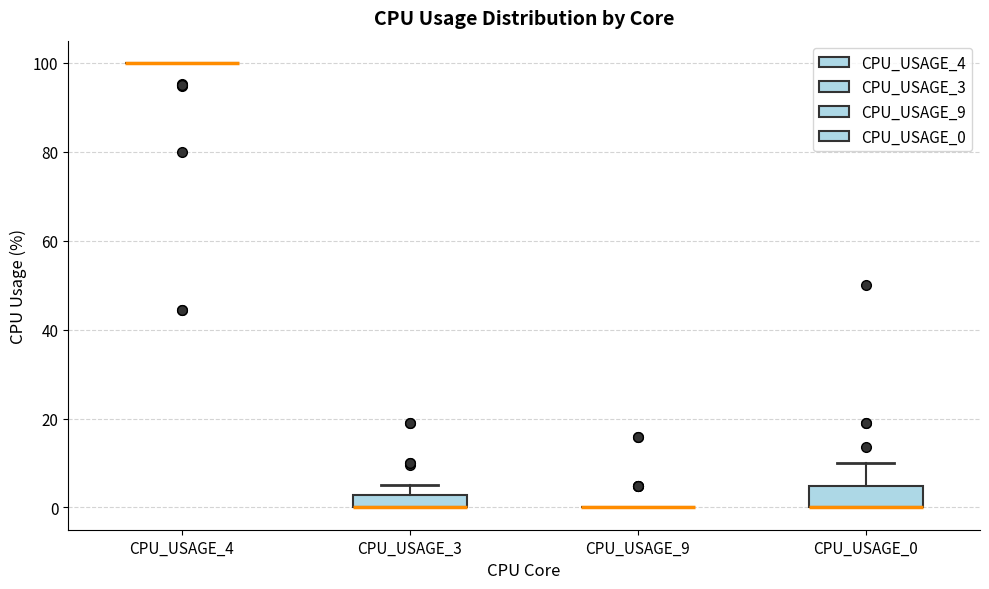

Where is the lower edge of the box for CPU_USAGE_0 on the y-axis? The values are not printed on the chart, so give them approximately, as read against the axis.

0